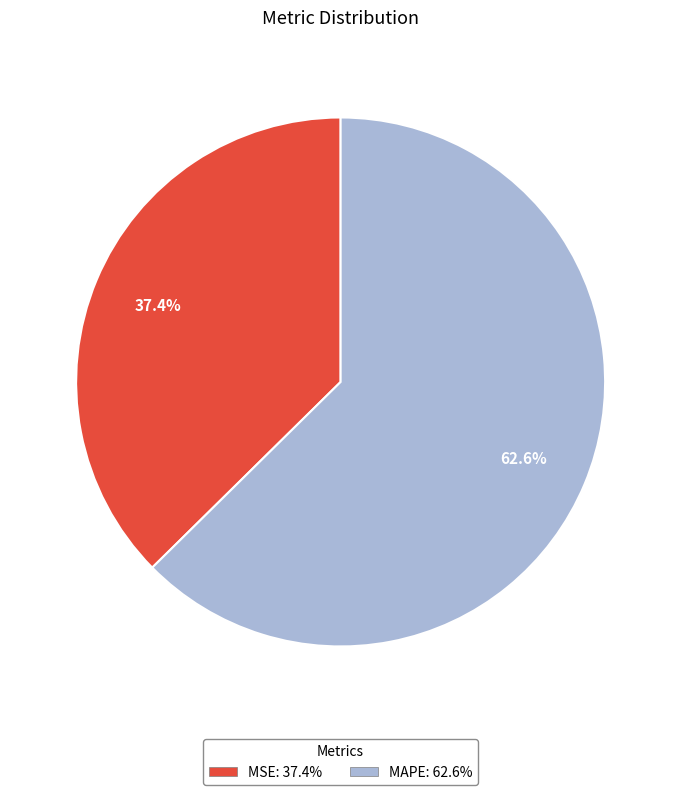

Between MSE and MAPE, which is larger?

MAPE